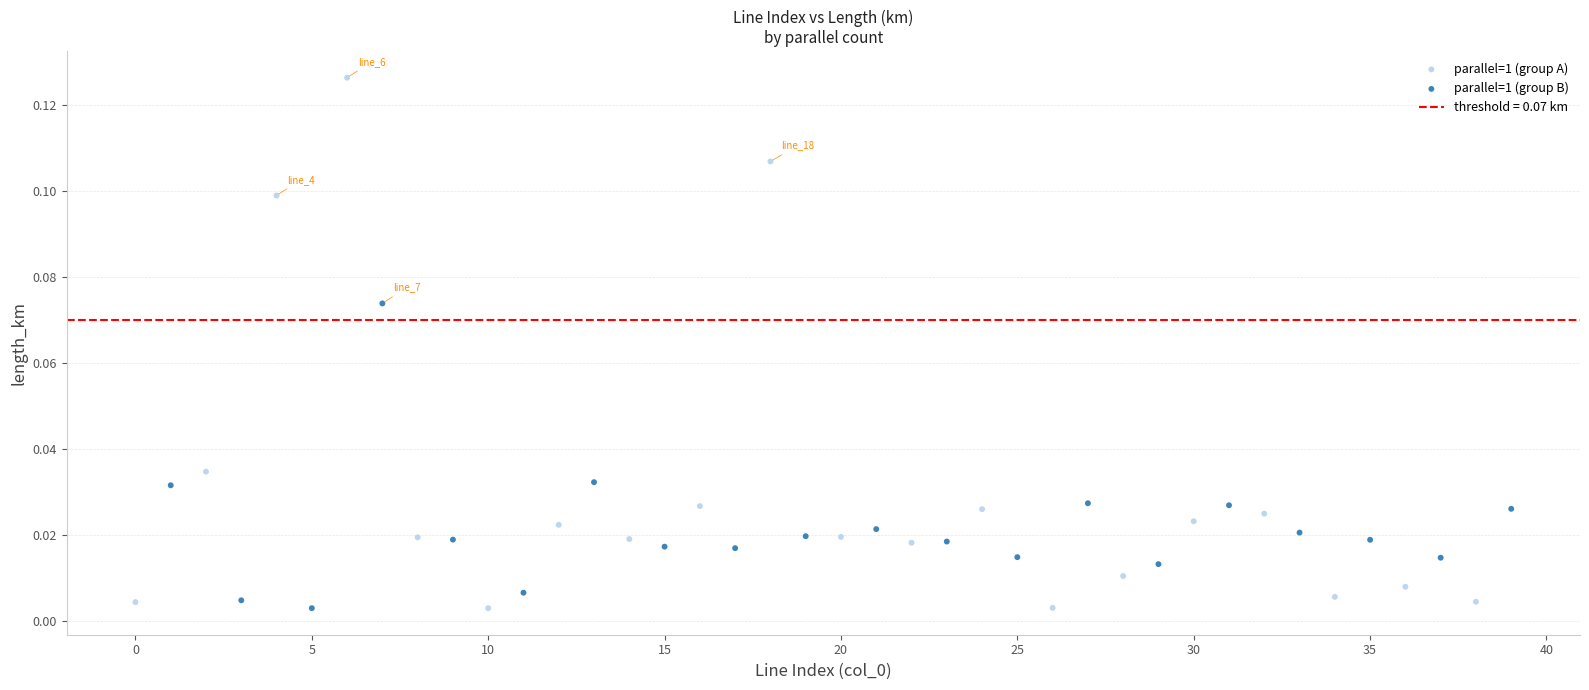

Which series reaches the maximum Y coordinate?

parallel=1 (group A)